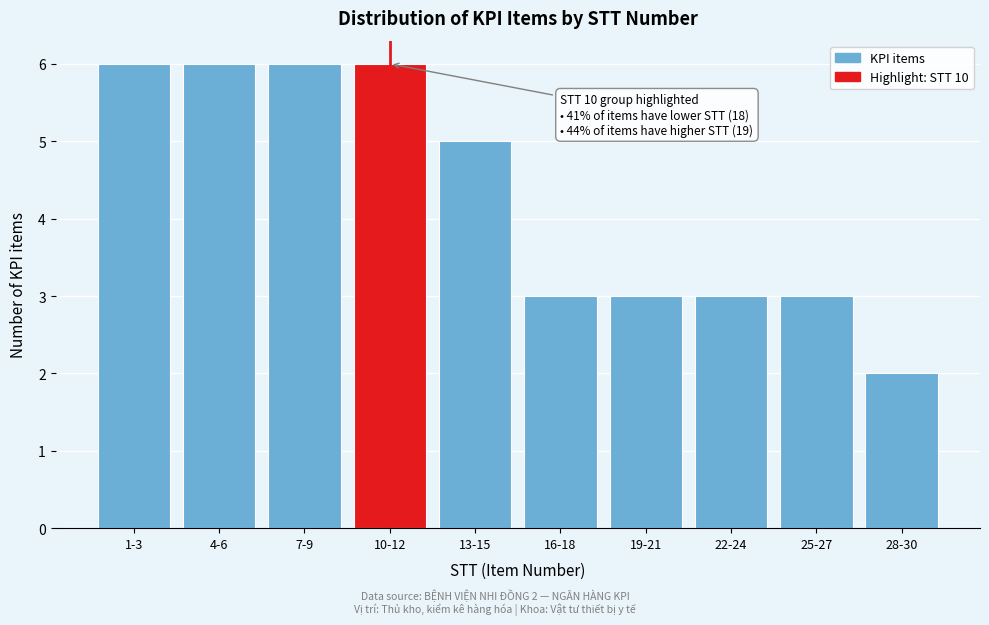

Reading left to right, extract all data points from this chart.

6	6	6	6	5	3	3	3	3	2